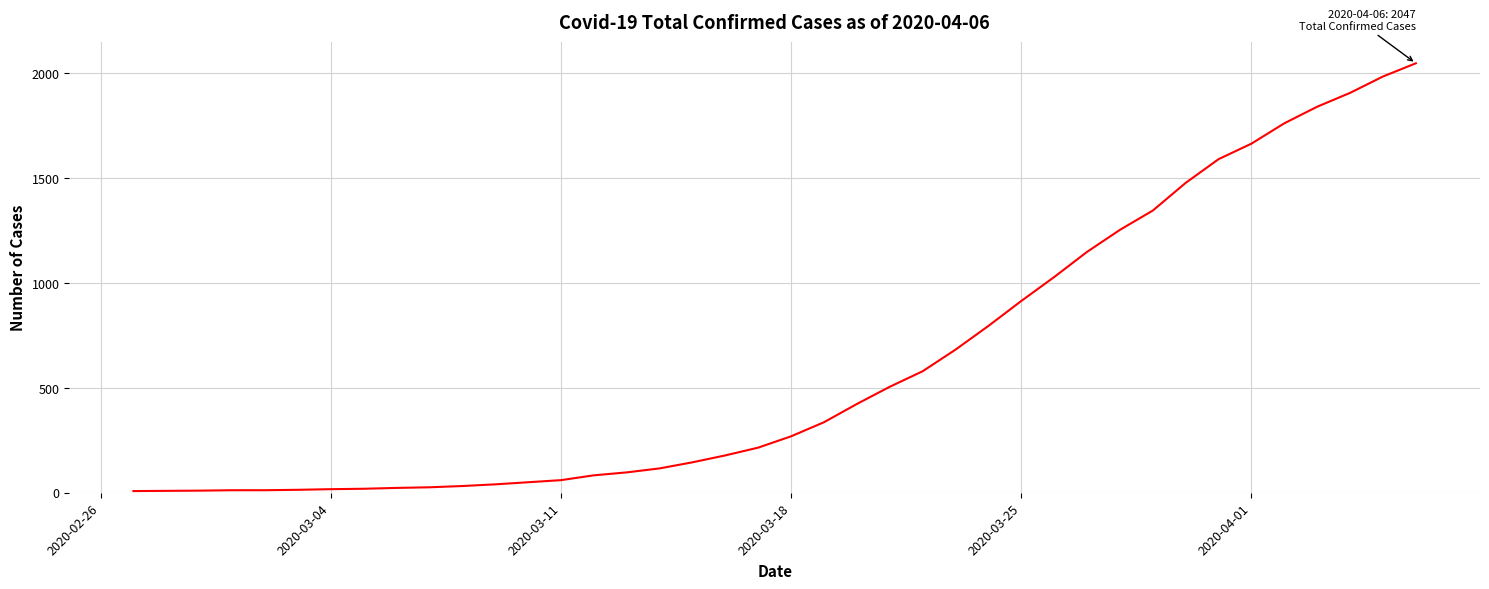

What is the average value?

618